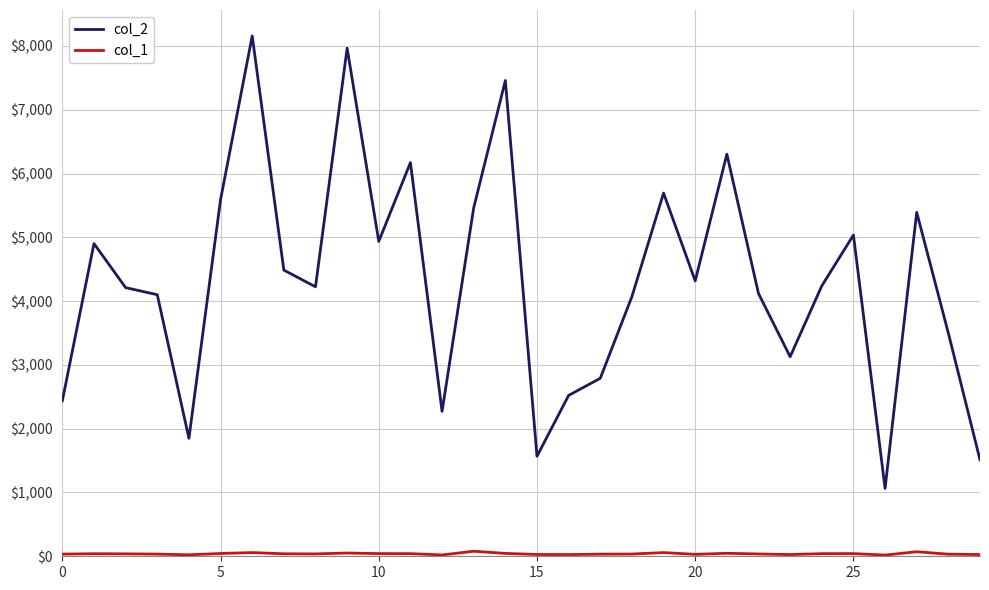

What is the maximum value shown in the chart?

8156